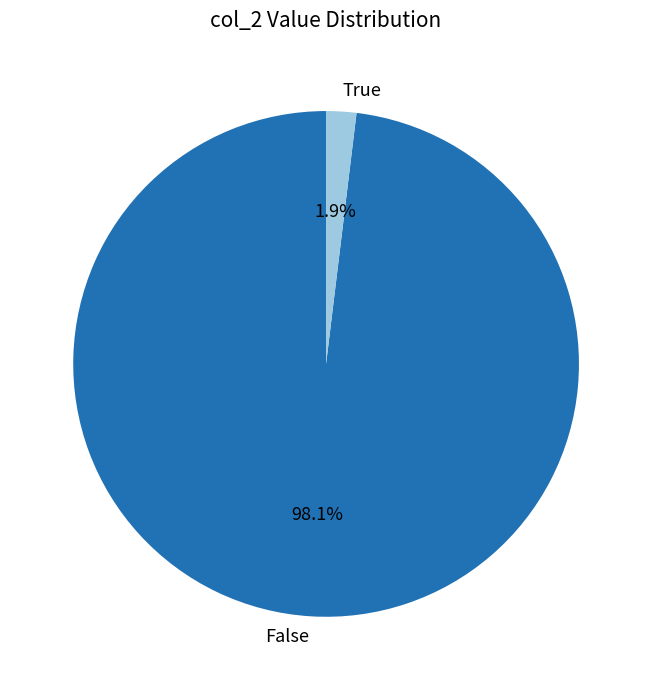

Which slice is the smallest?

True